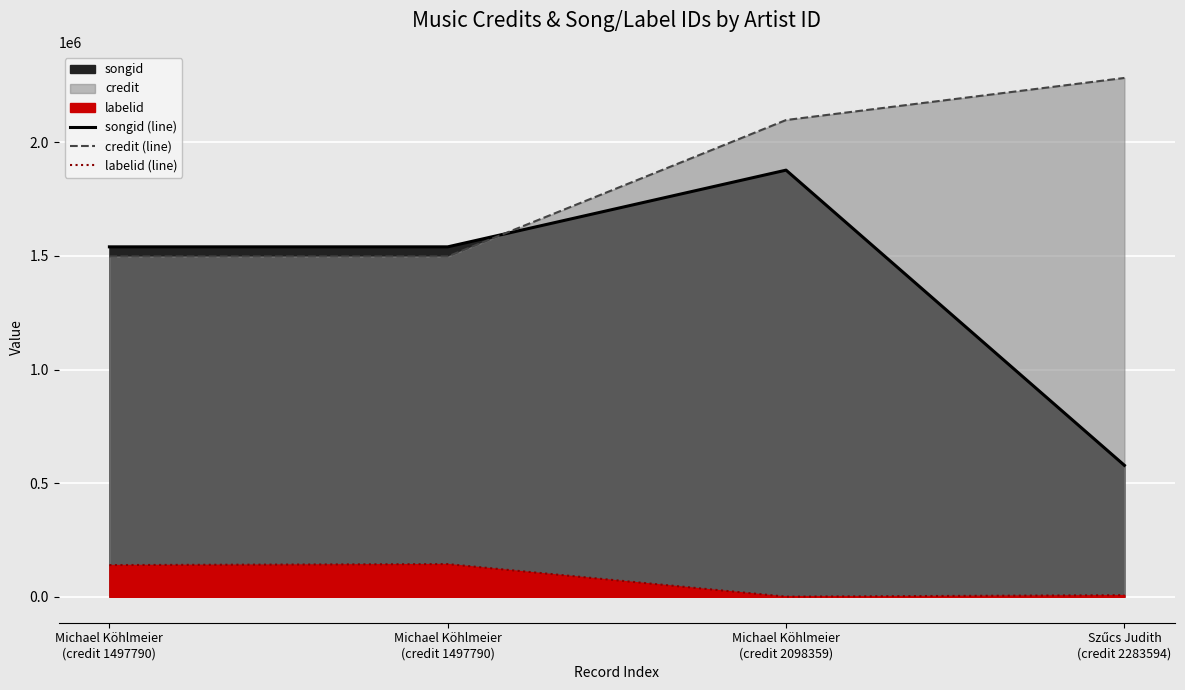

In labelid (line), how many points are lower than both neighbors (excluding endpoints)?

1